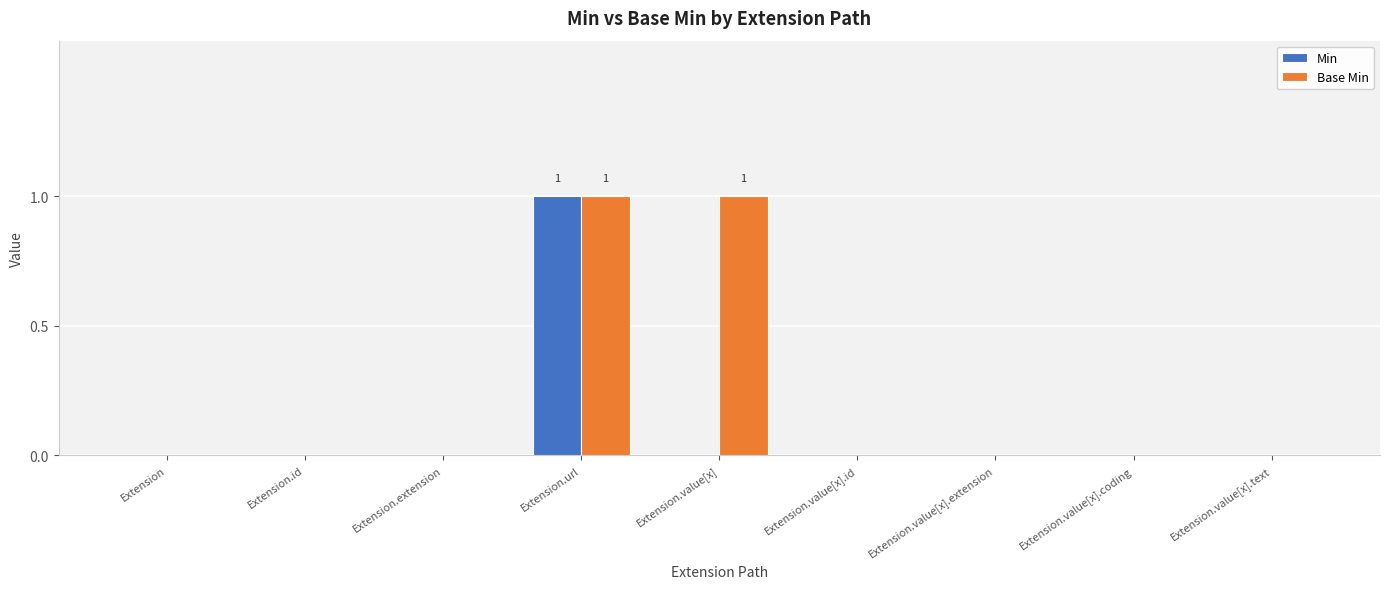

At which category is the sum across all series the highest?

Extension.url